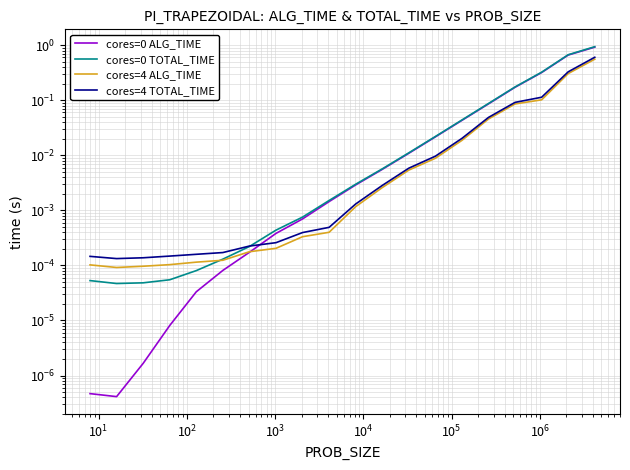

Is it true that cores=0 ALG_TIME equals 0.0 at 13?

False